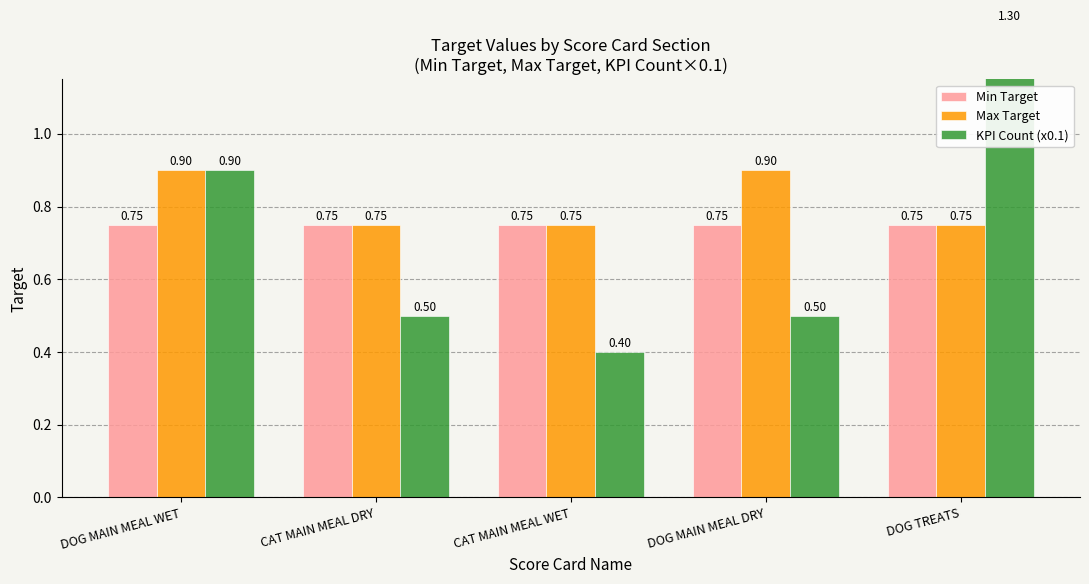

What is the label of the 1st bar from the right?

DOG TREATS